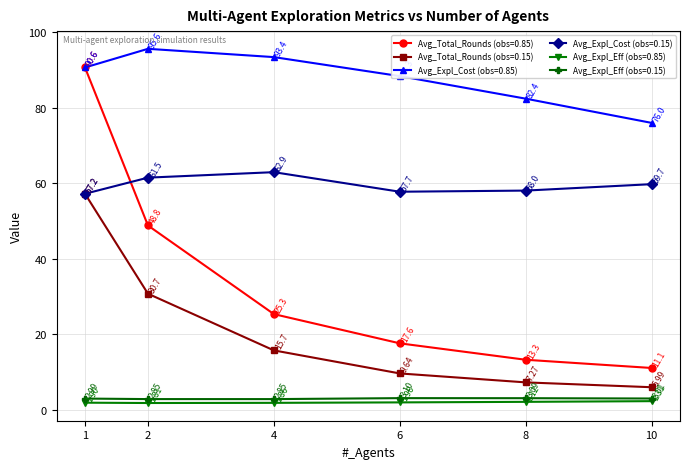

How many interior local valleys does the Avg_Expl_Cost (obs=0.15) series have?

1